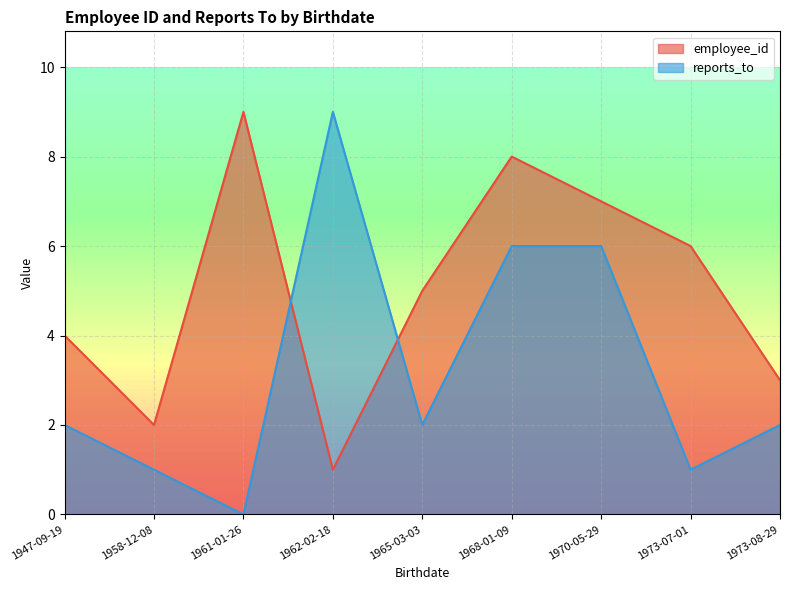

What is the label of the 3rd point from the right?

1970-05-29